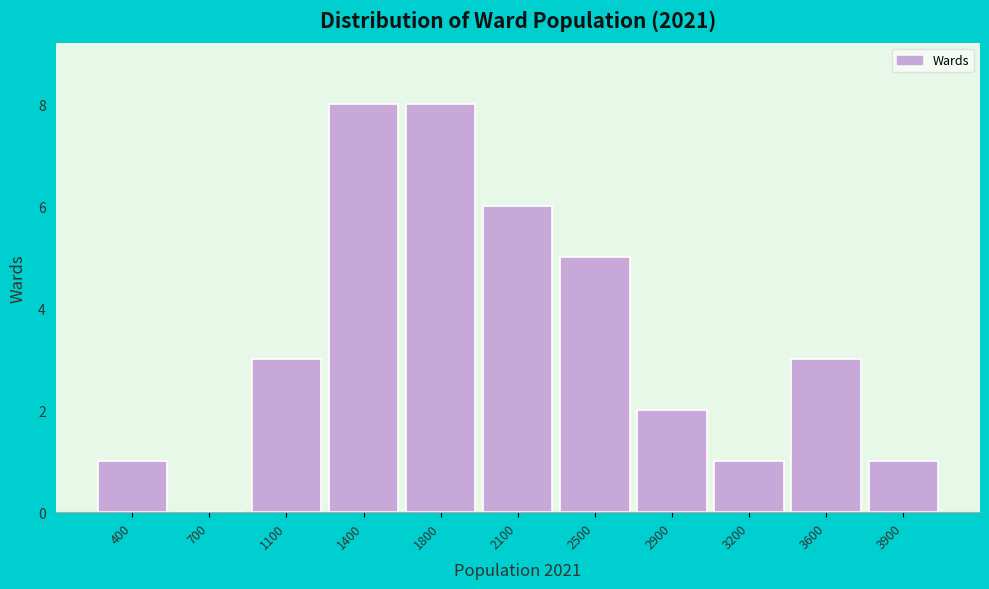

Reading left to right, extract all data points from this chart.

400=1	700=0	1100=3	1400=8	1800=8	2100=6	2500=5	2900=2	3200=1	3600=3	3900=1